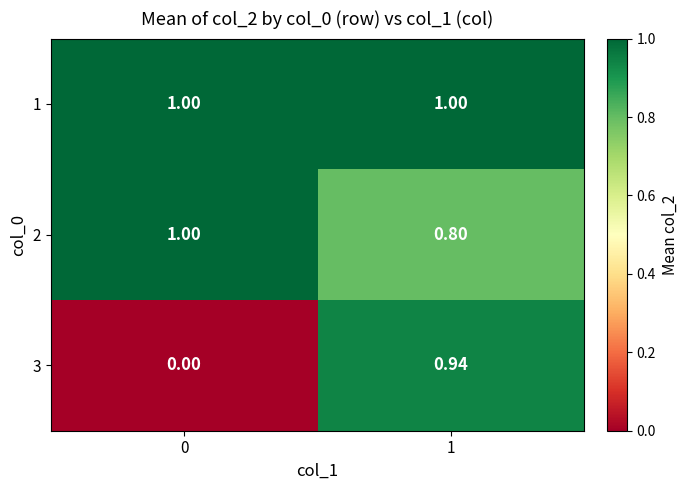

How many data points does each series have?

2